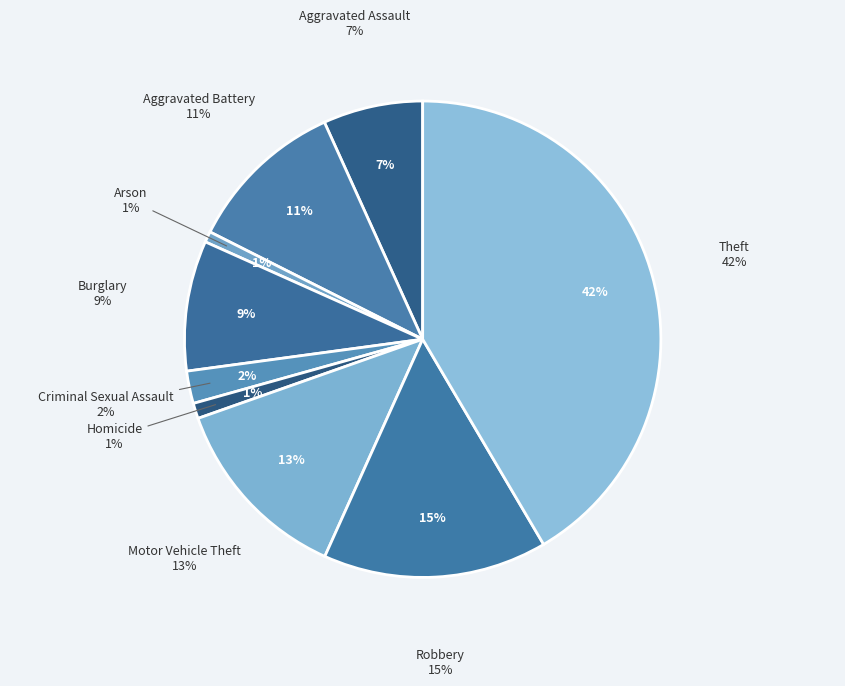

Is Robbery the majority of the pie?

No